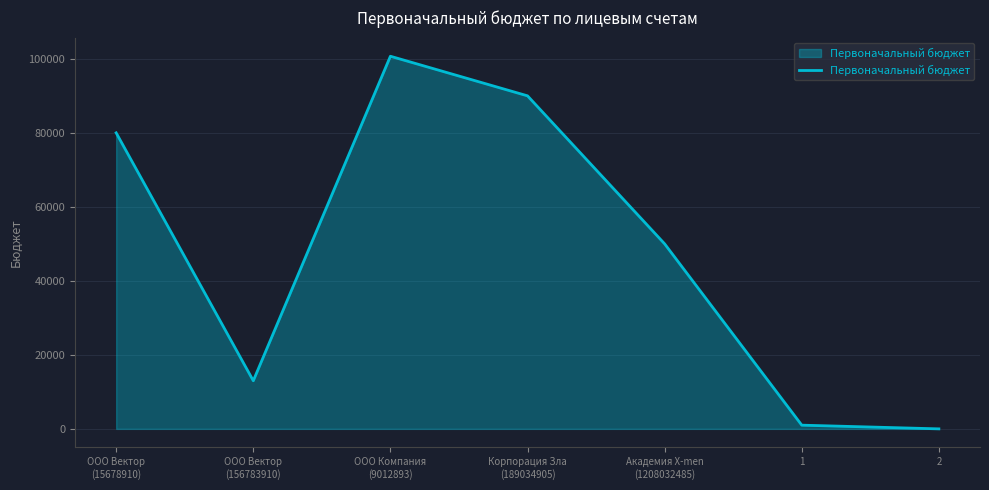

List the labels in order of value, smallest first.

2, 1, ООО Вектор
(156783910), Академия X-men
(1208032485), ООО Вектор
(15678910), Корпорация Зла
(189034905), ООО Компания
(9012893)